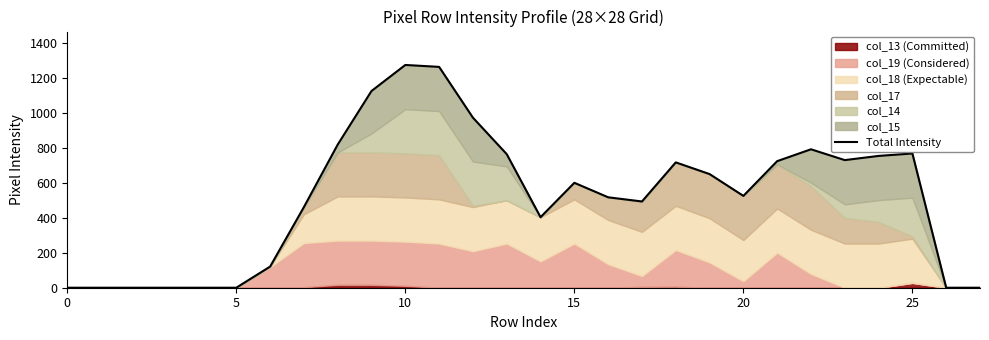

What is the difference between the second highest and minimum values?

1265